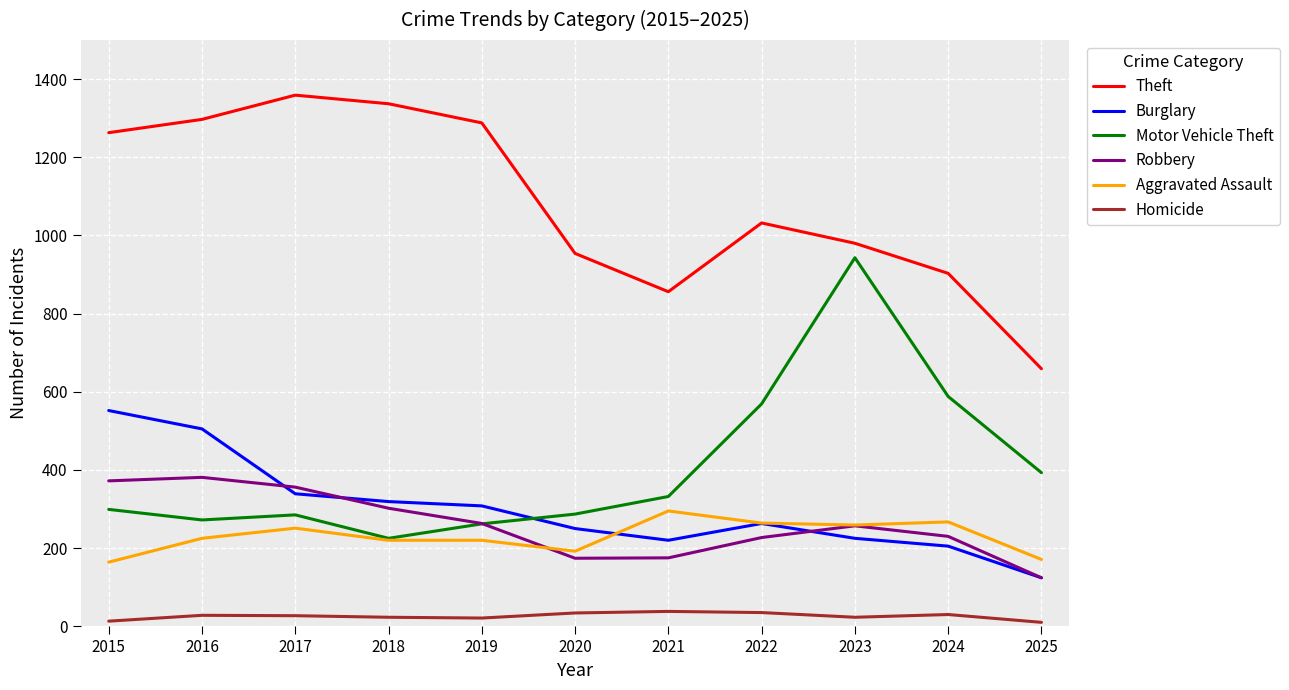

What is the minimum value for Burglary?

124